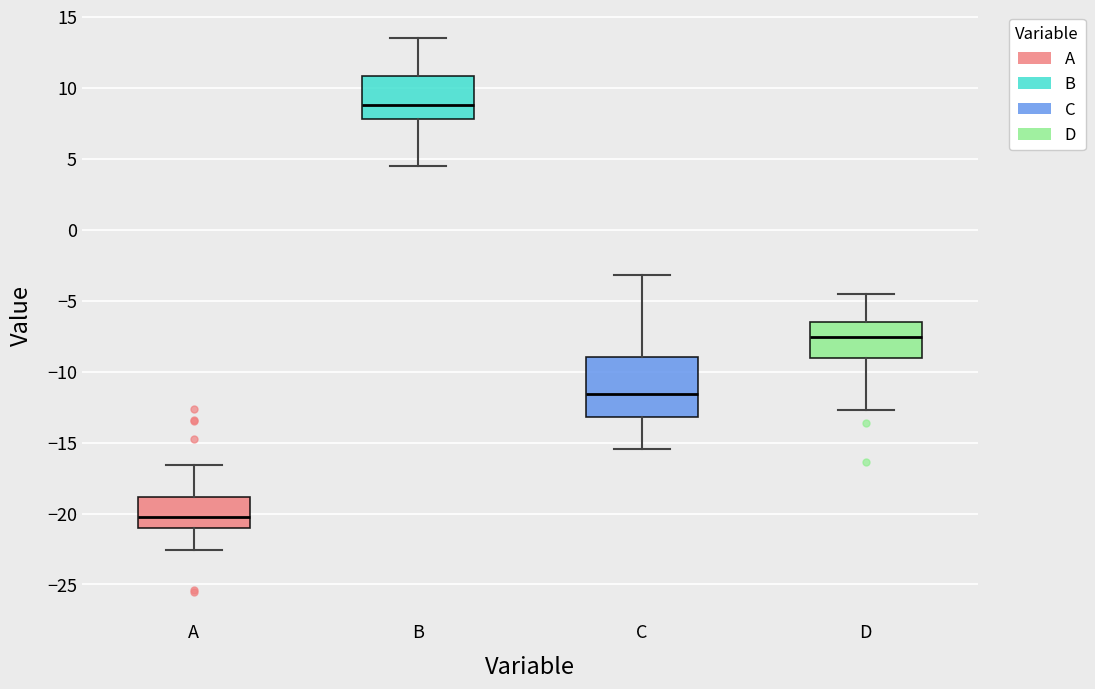

Reading left to right, read every box against the y-axis: the position of its median line, the range the box covers, and the ends of its whiskers. The values are not printed on the chart, so give them approximately, as read against the axis.

A: median -20.0, box -21.0 to -19.0, whiskers -22.5 to -16.5
B: median 9.0, box 8.0 to 11.0, whiskers 4.5 to 13.5
C: median -11.5, box -13.0 to -9.0, whiskers -15.5 to -3.0
D: median -7.5, box -9.0 to -6.5, whiskers -12.5 to -4.5